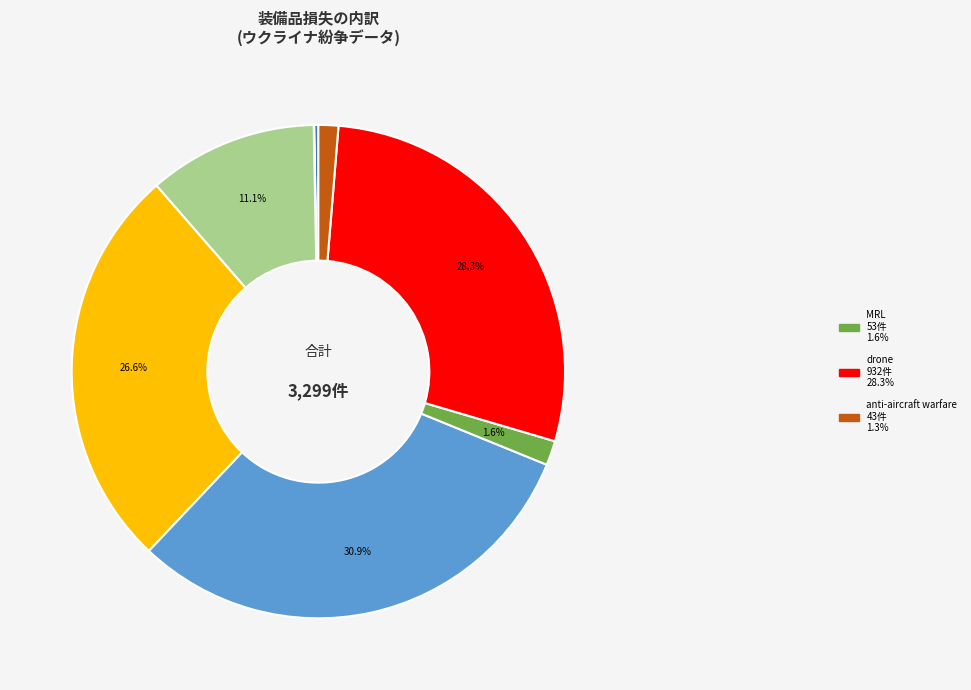

Is there any slice that represents more than half of the pie?

No